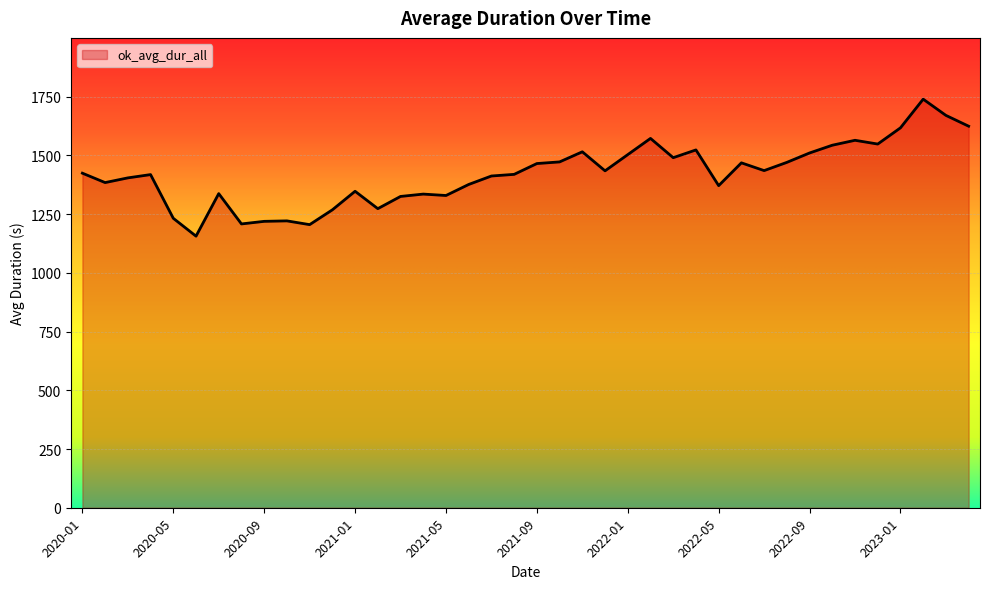

What is the maximum value shown in the chart?

1739